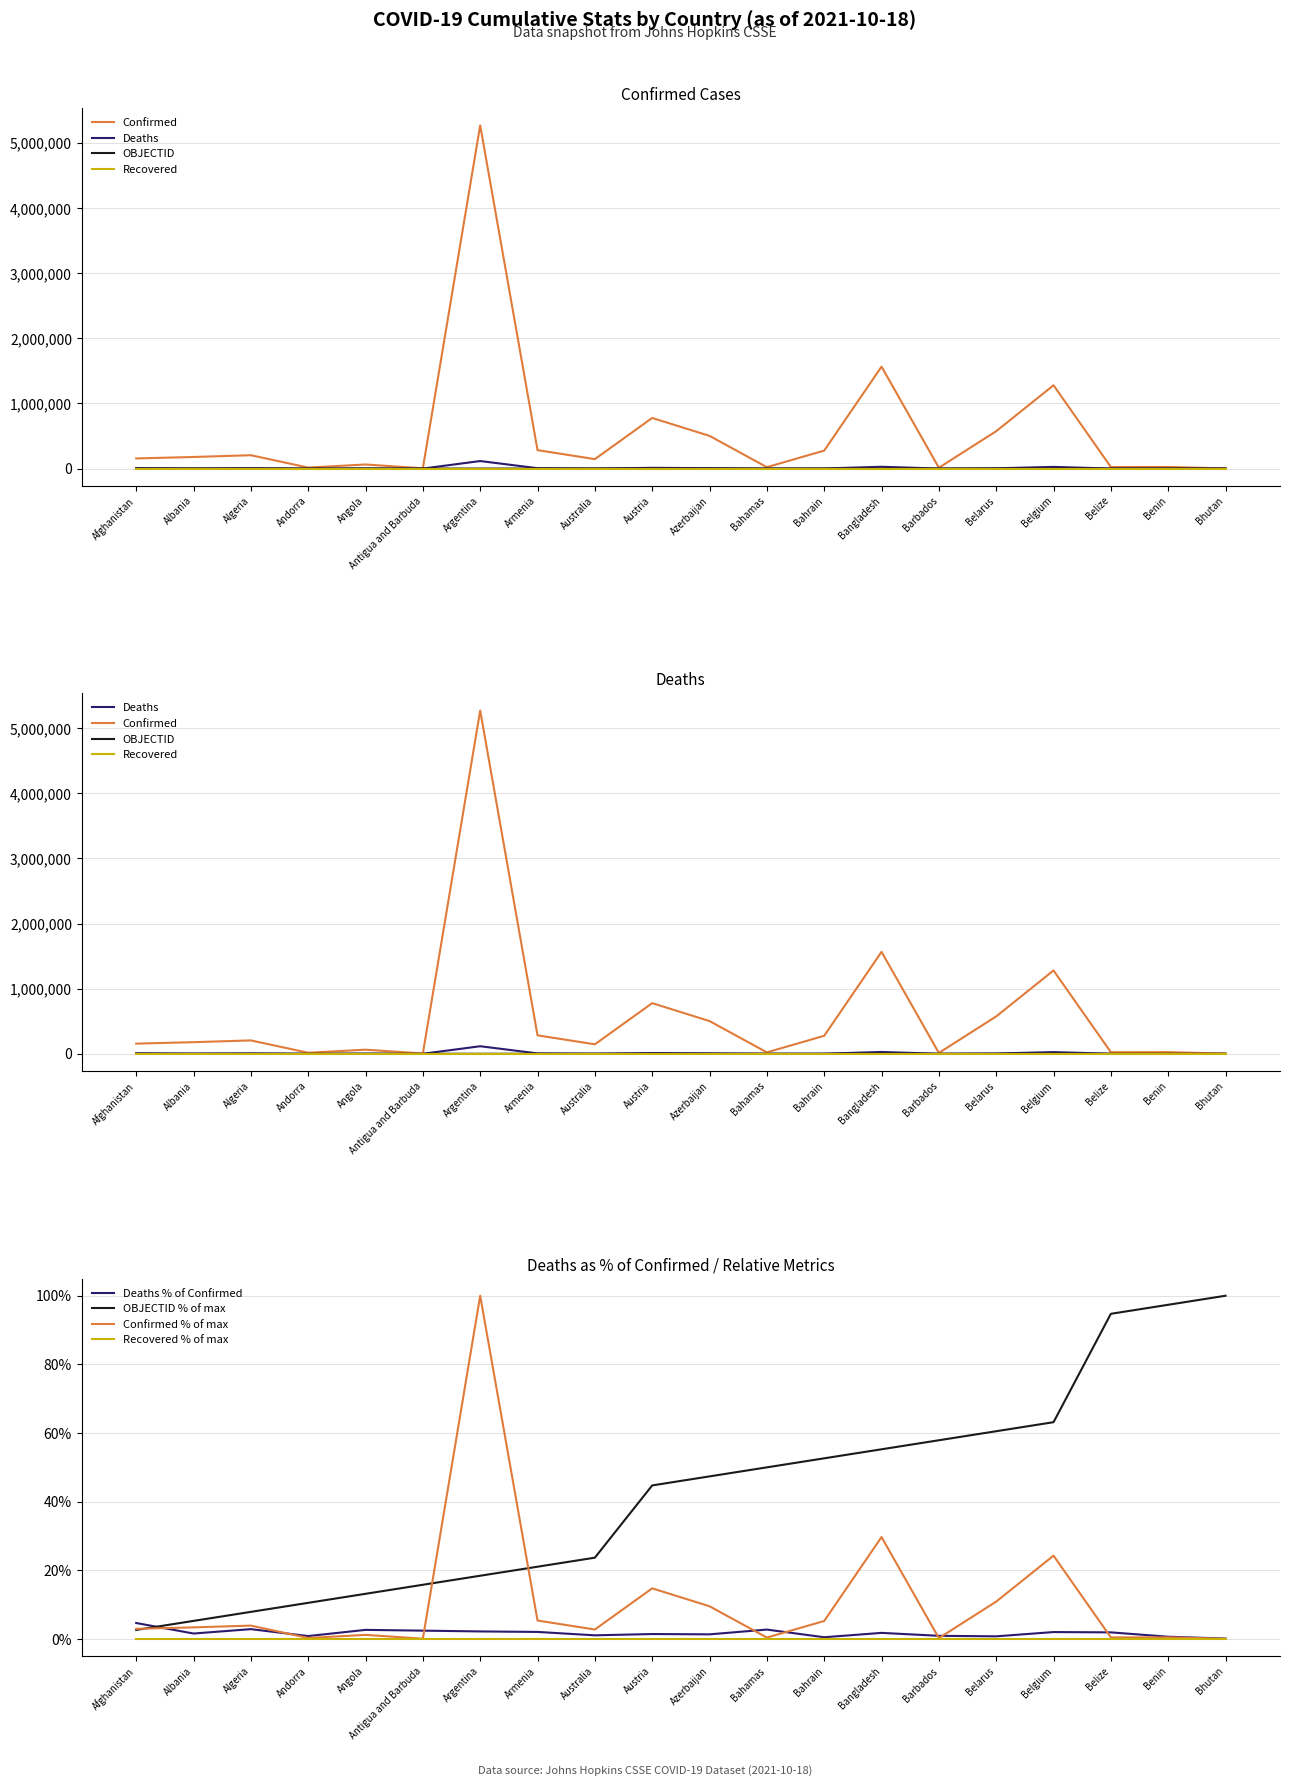

The Deaths series shows 590 at Bahamas. True or false?

True